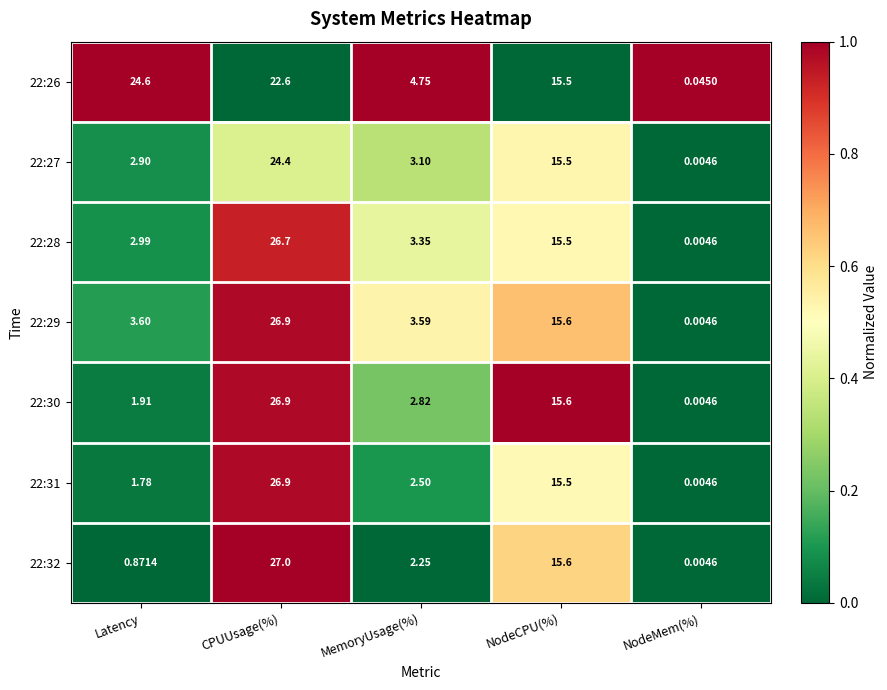

Which category has the lowest value in the 22:27 series?

NodeMem(%)